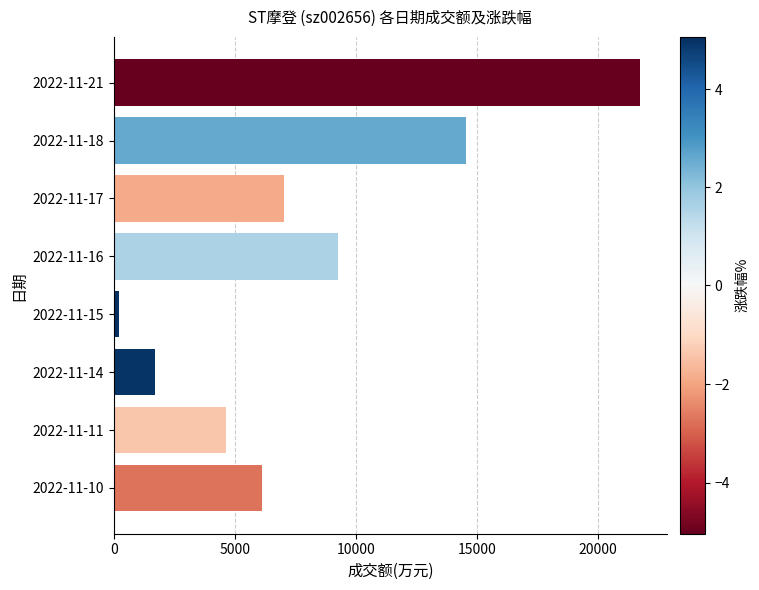

What is the sum of all values?

65171